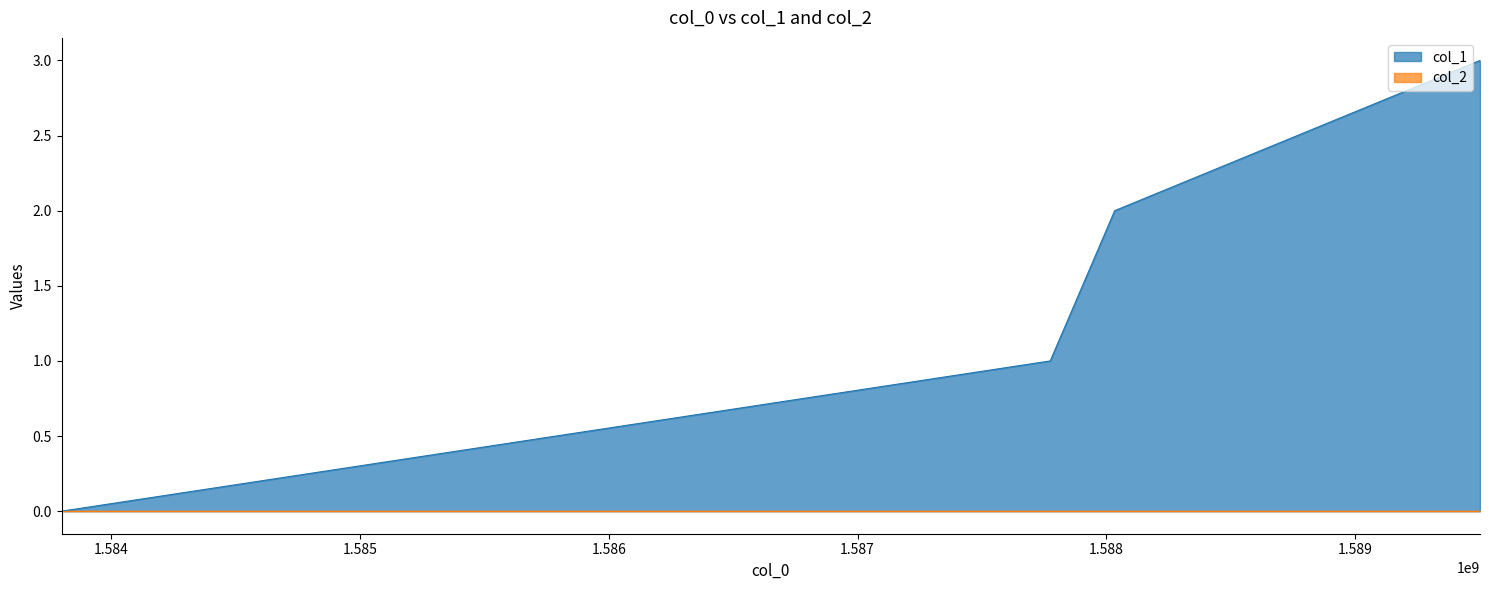

Reading left to right, transcribe all the data shown in this chart.

0	1	2	3